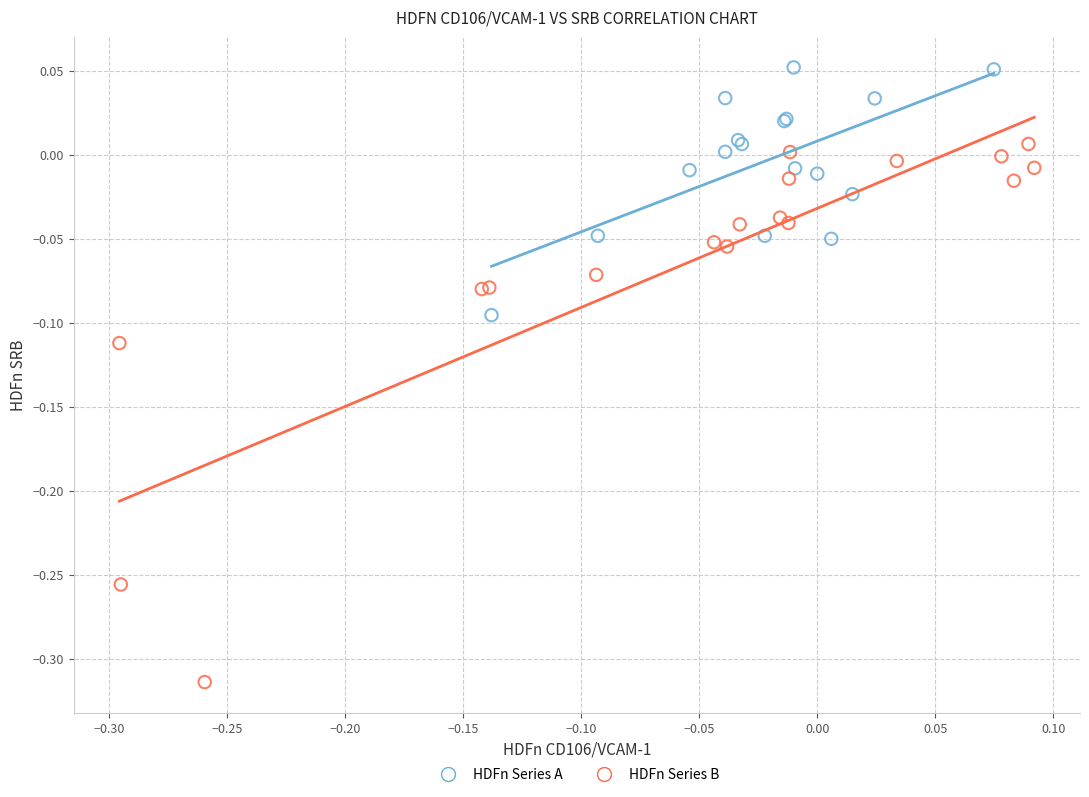

Which series reaches the minimum Y coordinate?

HDFn Series B